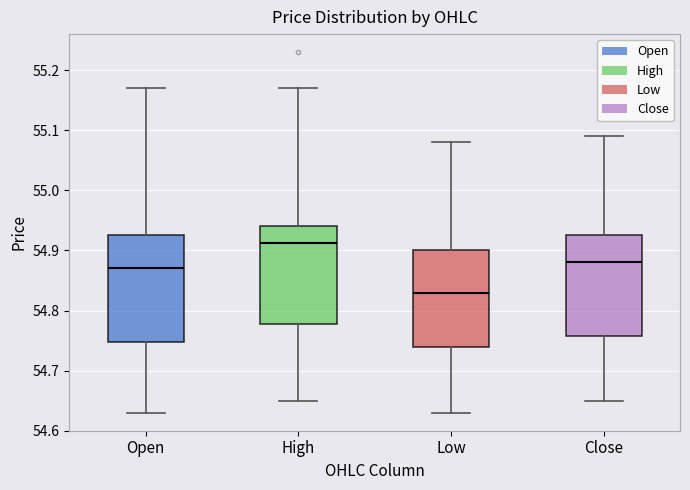

Which box's median line is the lowest?

Low